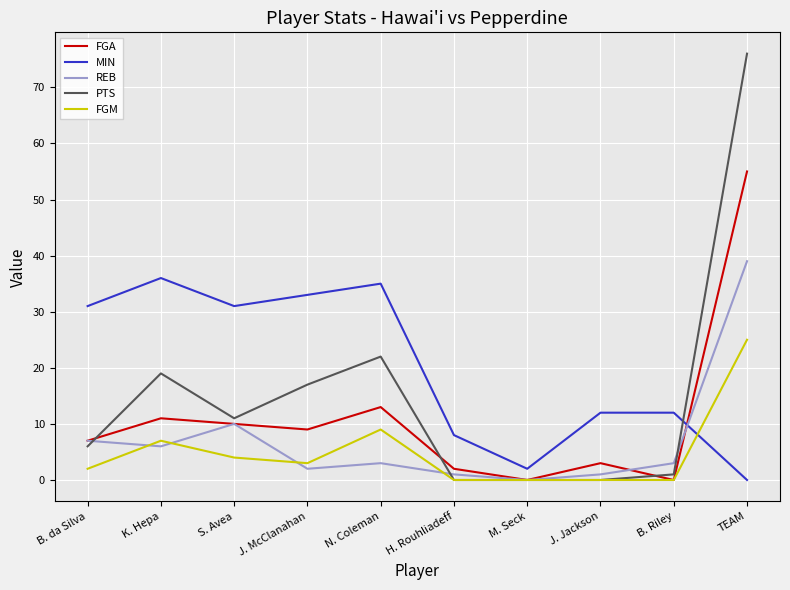

Reading left to right, extract all data points from this chart.

FGA: B. da Silva=7	K. Hepa=11	S. Avea=10	J. McClanahan=9	N. Coleman=13	H. Rouhliadeff=2	M. Seck=0	J. Jackson=3	B. Riley=0	TEAM=55
MIN: B. da Silva=31	K. Hepa=36	S. Avea=31	J. McClanahan=33	N. Coleman=35	H. Rouhliadeff=8	M. Seck=2	J. Jackson=12	B. Riley=12	TEAM=0
REB: B. da Silva=7	K. Hepa=6	S. Avea=10	J. McClanahan=2	N. Coleman=3	H. Rouhliadeff=1	M. Seck=0	J. Jackson=1	B. Riley=3	TEAM=39
PTS: B. da Silva=6	K. Hepa=19	S. Avea=11	J. McClanahan=17	N. Coleman=22	H. Rouhliadeff=0	M. Seck=0	J. Jackson=0	B. Riley=1	TEAM=76
FGM: B. da Silva=2	K. Hepa=7	S. Avea=4	J. McClanahan=3	N. Coleman=9	H. Rouhliadeff=0	M. Seck=0	J. Jackson=0	B. Riley=0	TEAM=25